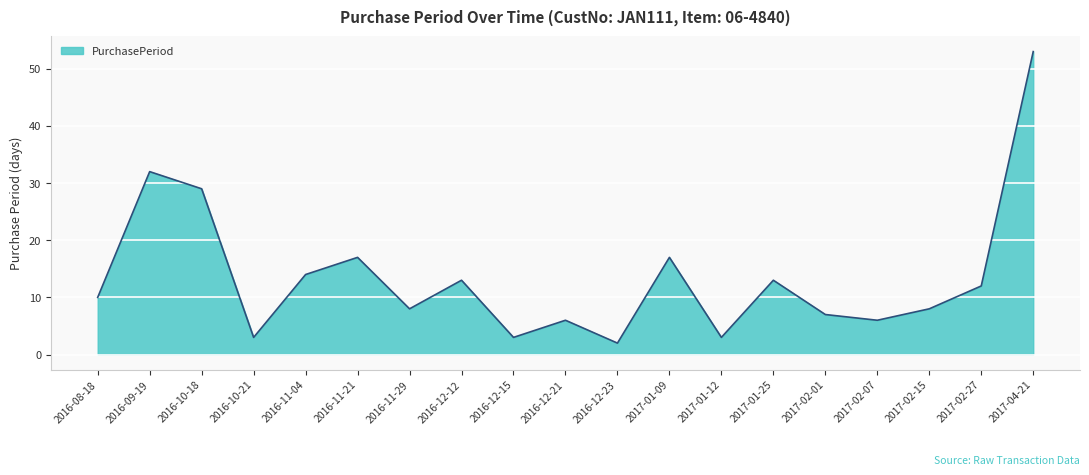

The chart shows a value of 53 at 2017-04-21. True or false?

True